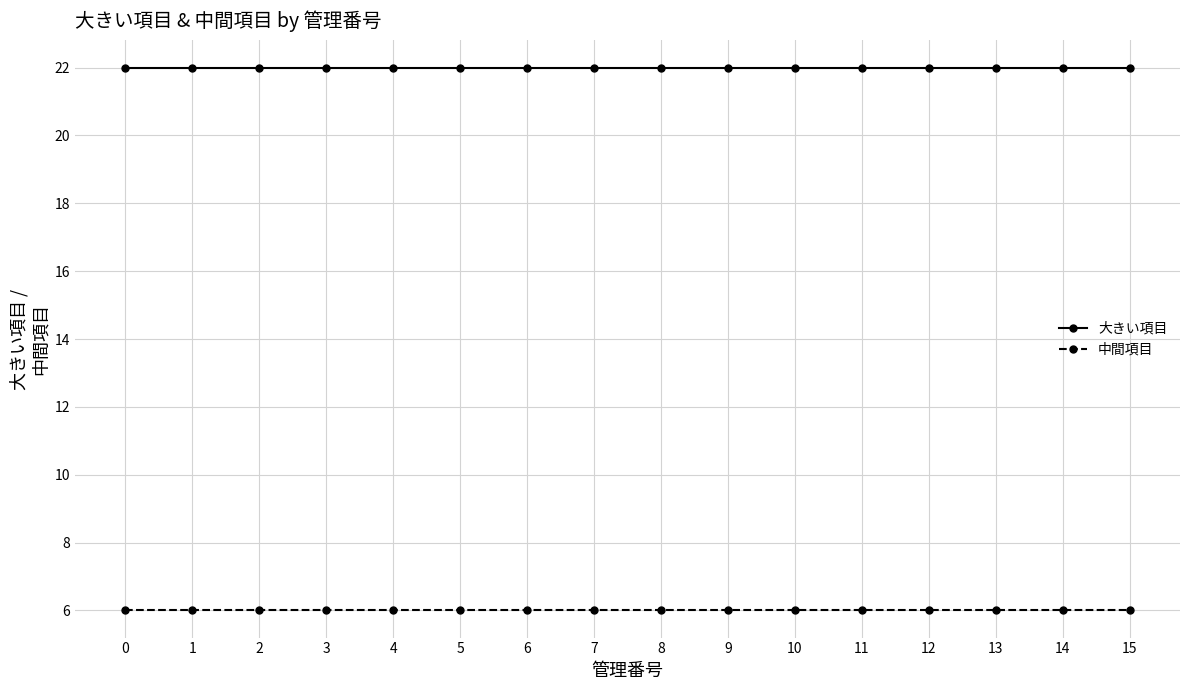

How many lines are shown in the chart?

2